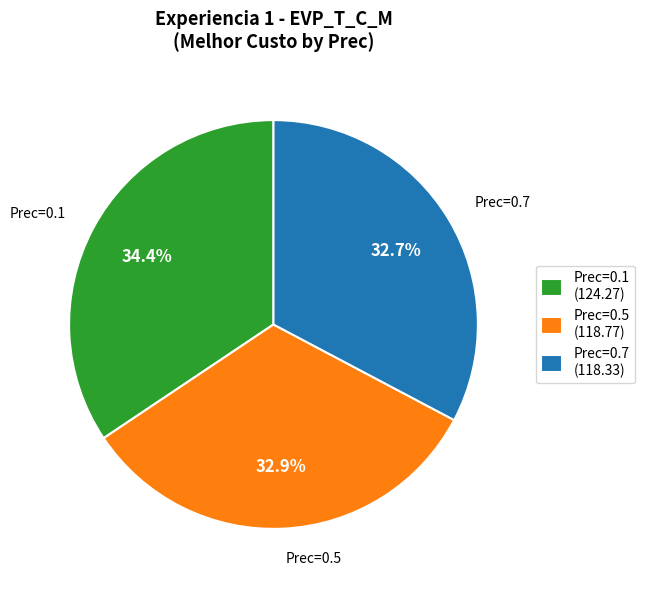

Which category has the biggest portion of the pie?

Prec=0.1